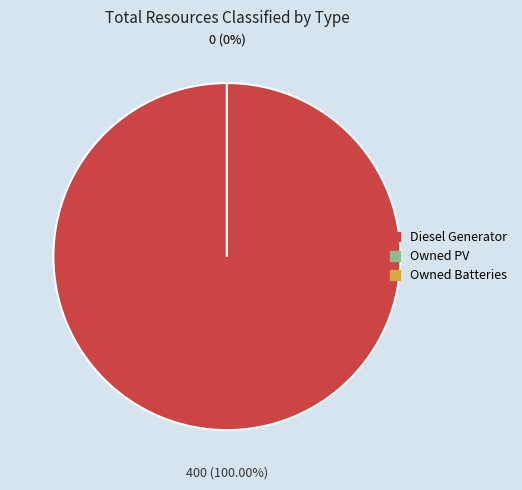

Count the number of slices in the pie.

3